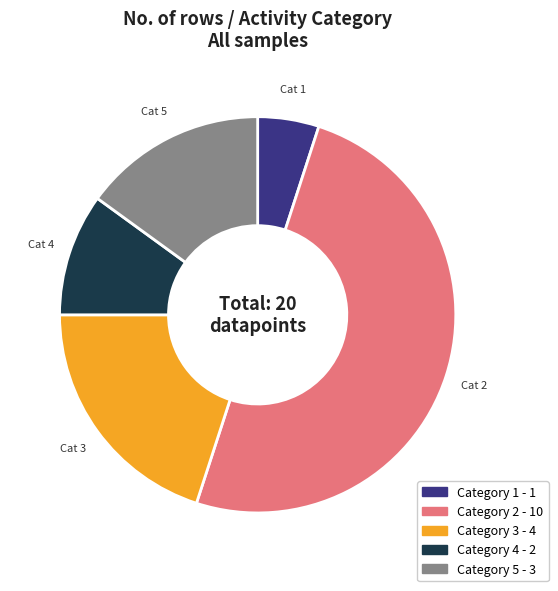

Is there a majority slice in this chart?

No